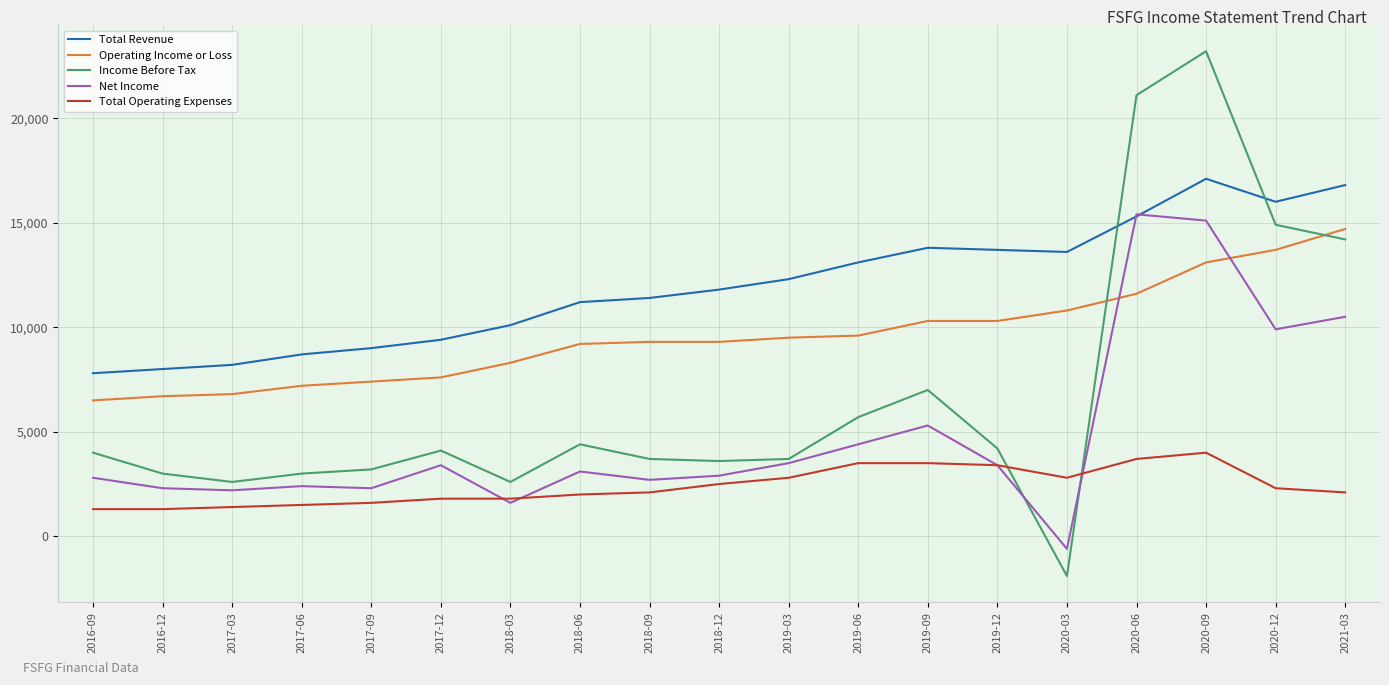

Rank the series by their average value, from highest to lowest.

Total Revenue, Operating Income or Loss, Income Before Tax, Net Income, Total Operating Expenses